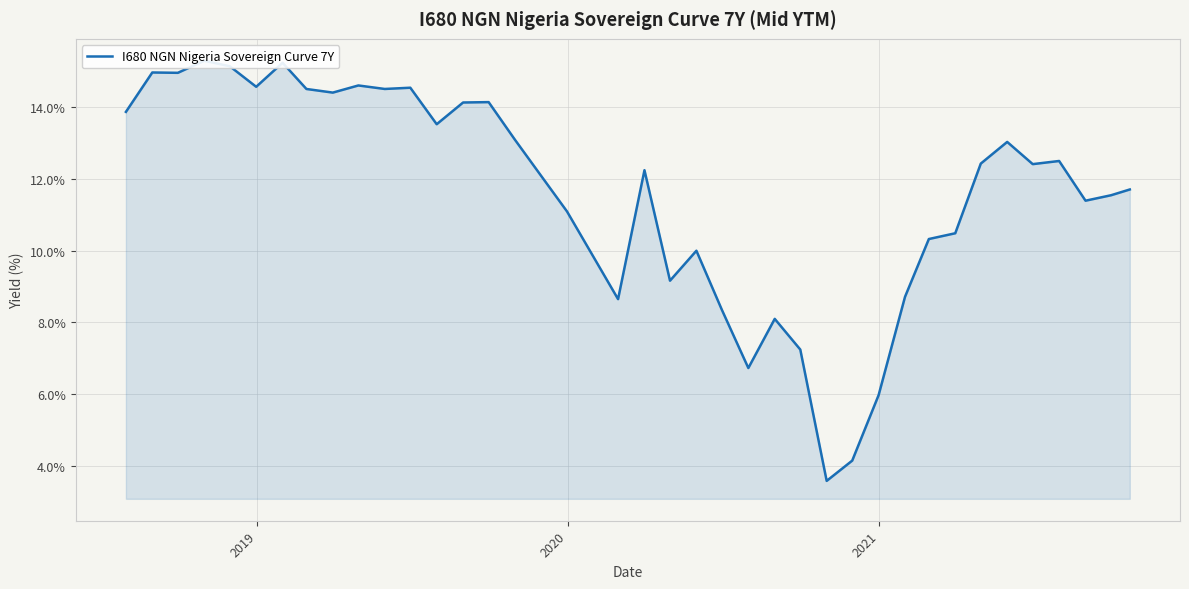

The chart shows a value of 18.1 at 16. True or false?

False